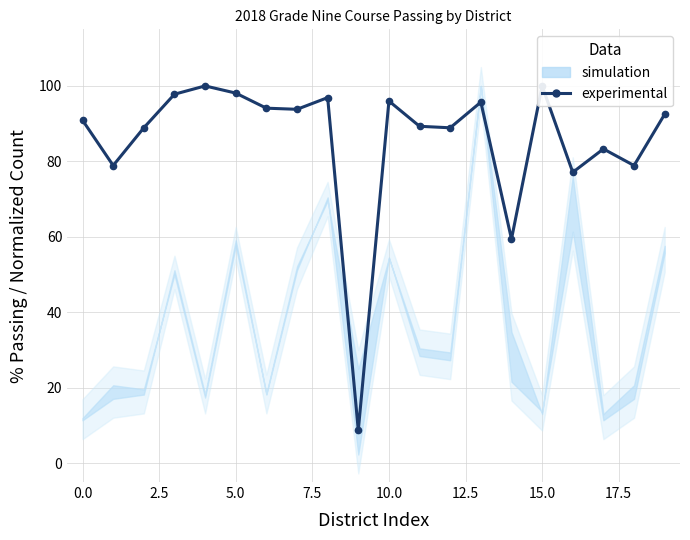

Reading right to left, what are all the values shown in this chart?

92.5	78.9	83.3	77.1	100.0	59.4	95.7	88.9	89.3	96.0	8.7	96.9	93.8	94.1	98.1	100.0	97.8	88.9	78.9	90.9